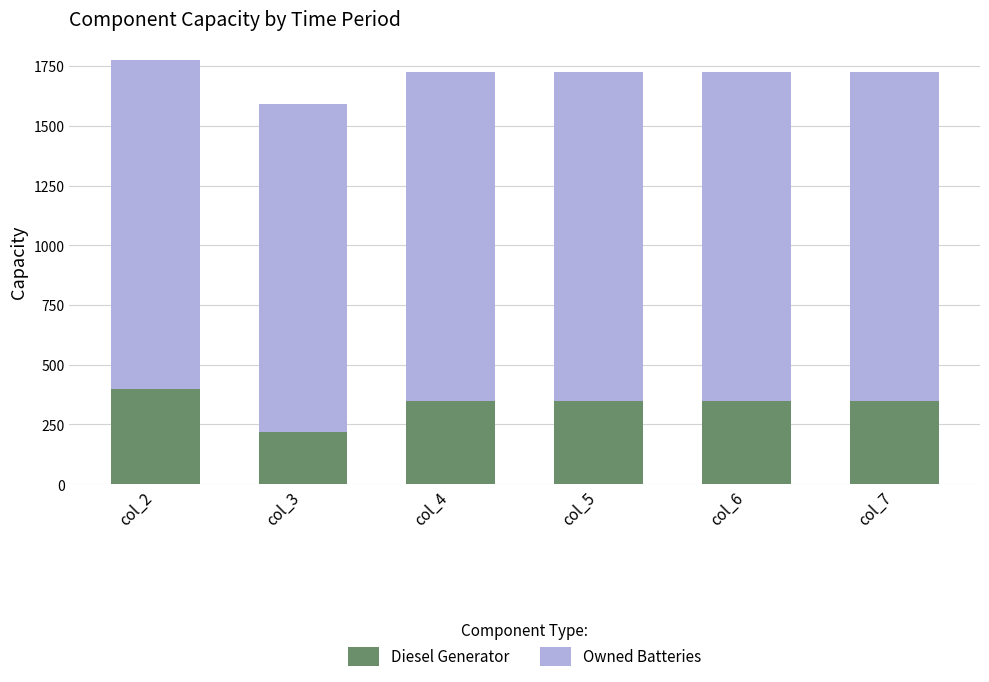

What are all the series names shown in the legend?

Diesel Generator, Owned Batteries